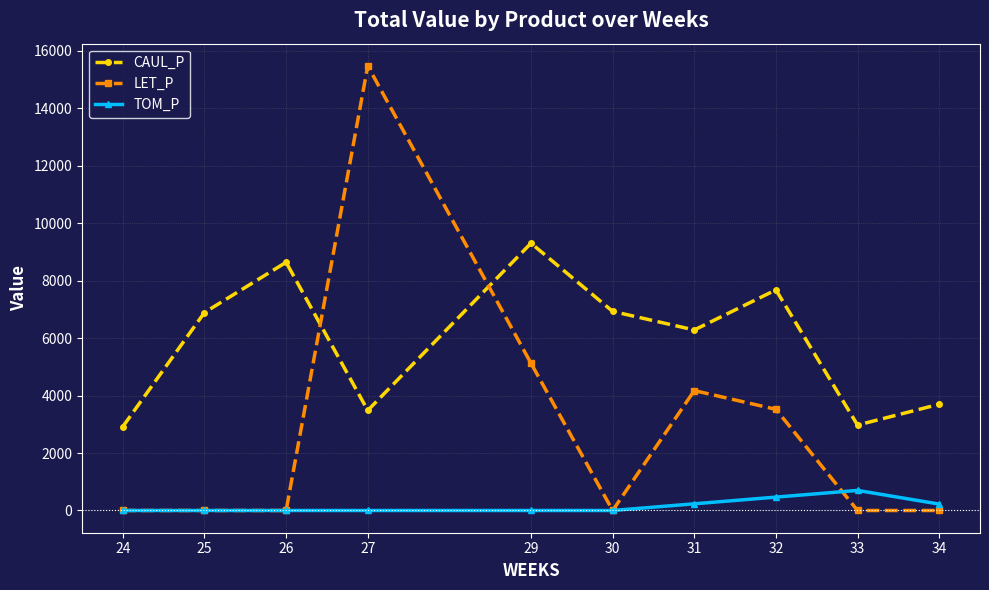

What is the value of the LET_P point at the 8th from the left?

3521.9